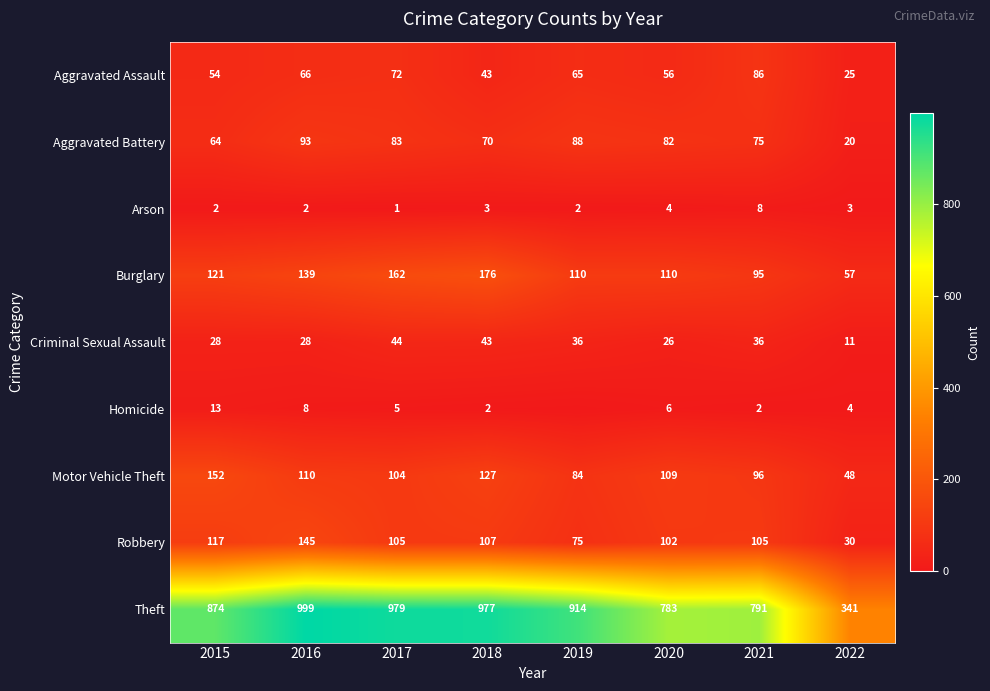

How many distinct data groups are displayed?

9